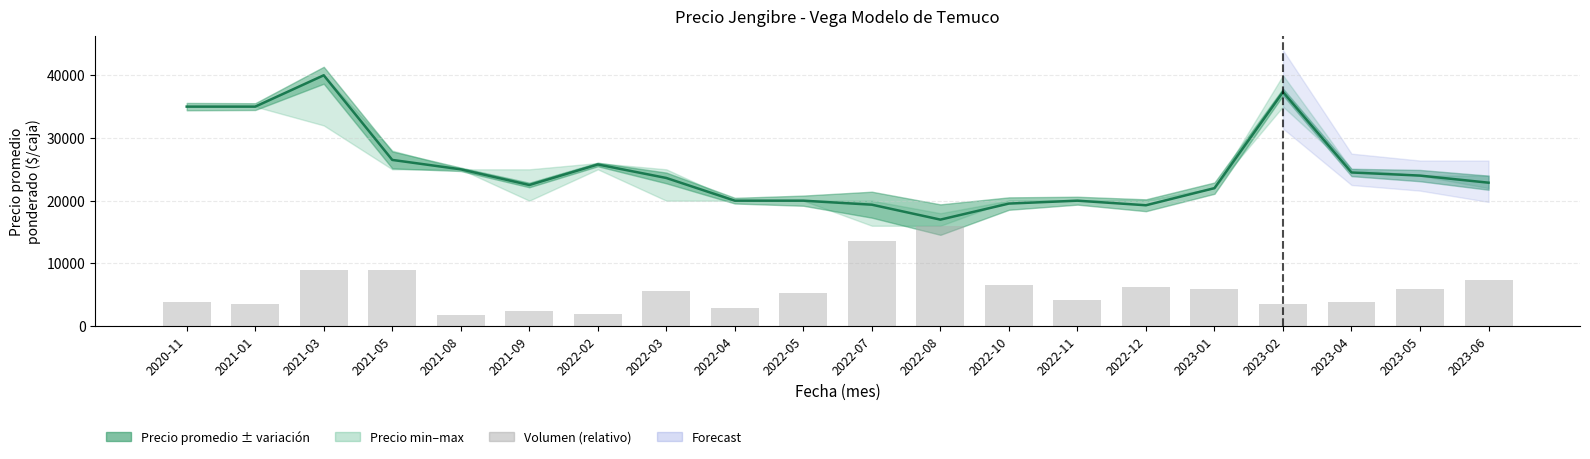

What is the total value across all series at 2022-02?

27669.3